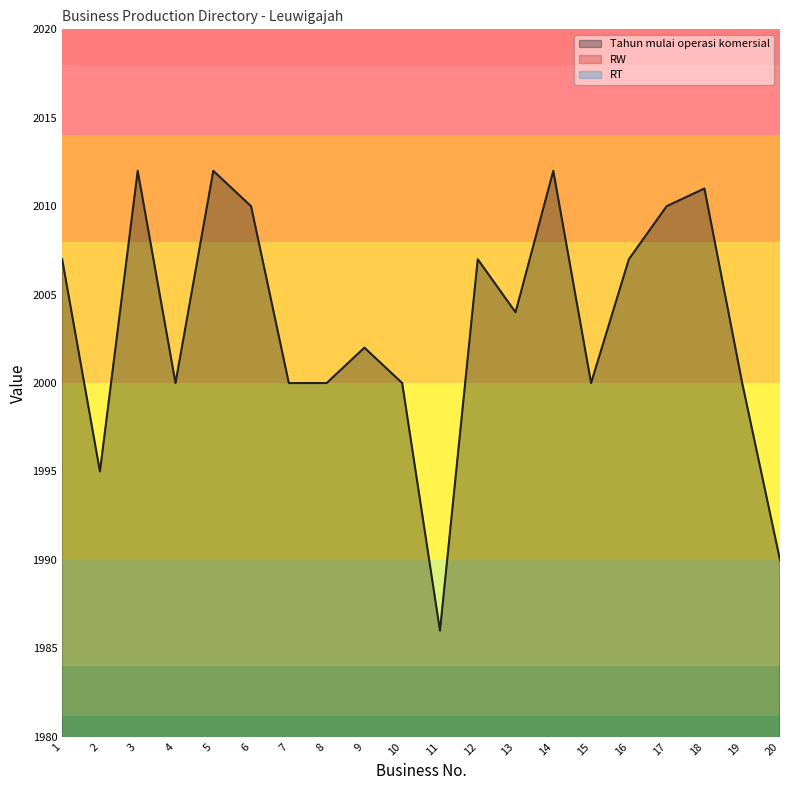

What is the greatest value displayed?

2012